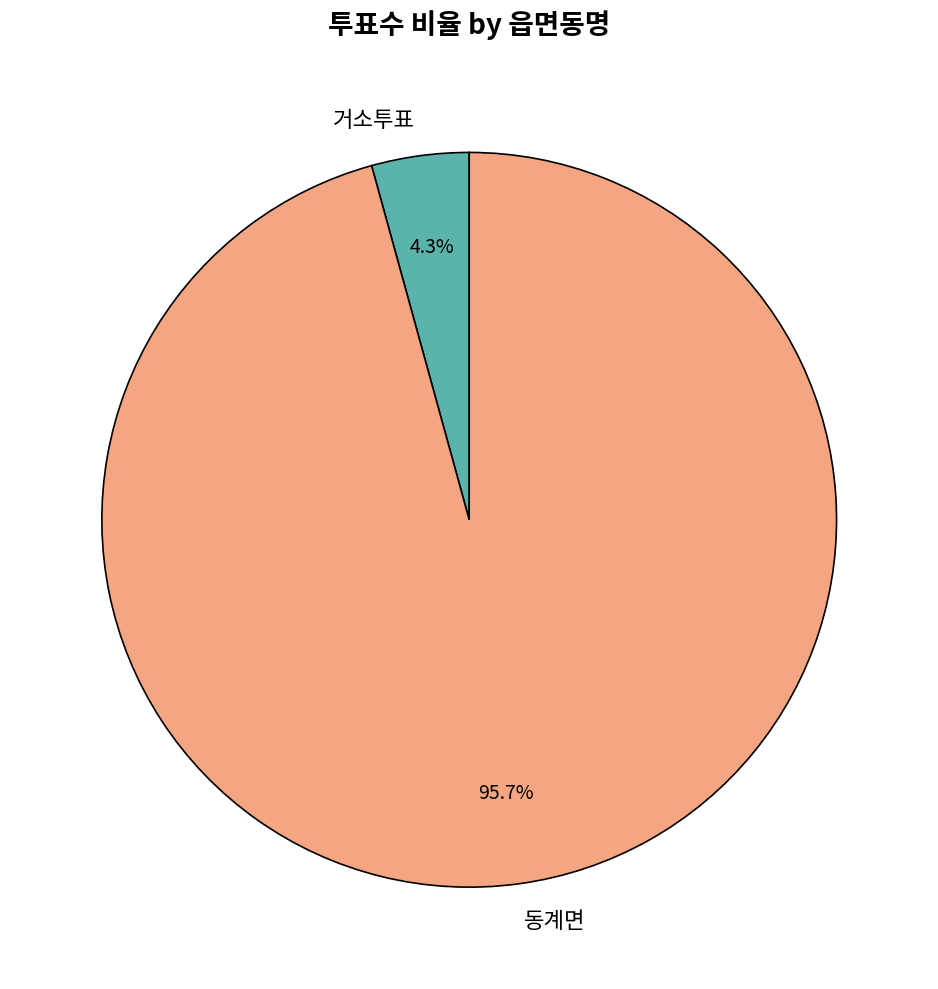

Does 동계면 represent more than half of the total?

Yes